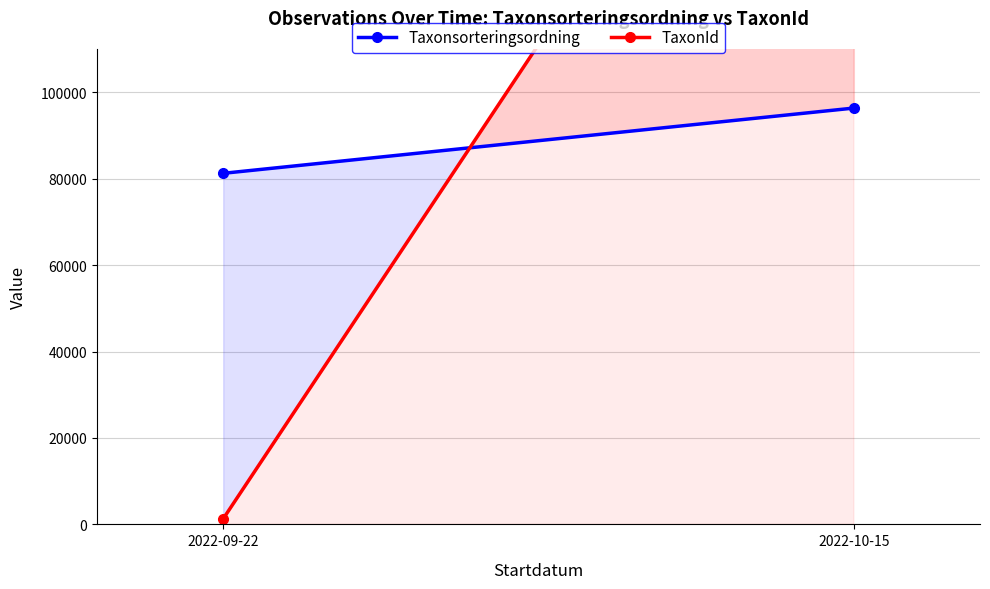

What is the label of the 1st point from the right?

2022-10-15